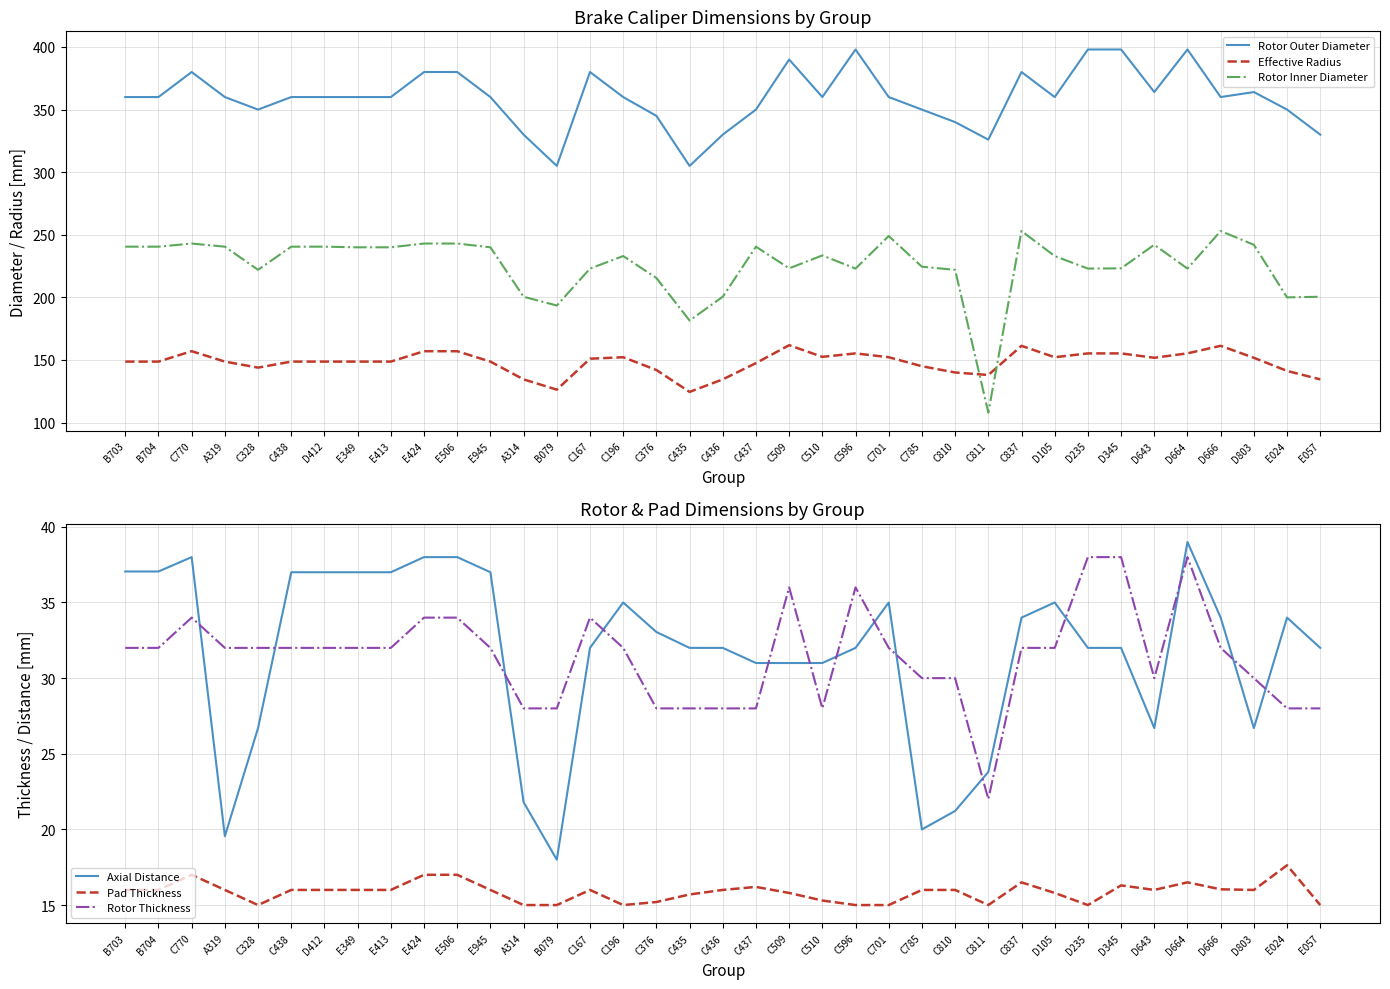

What is the maximum value shown in the chart?

398.0